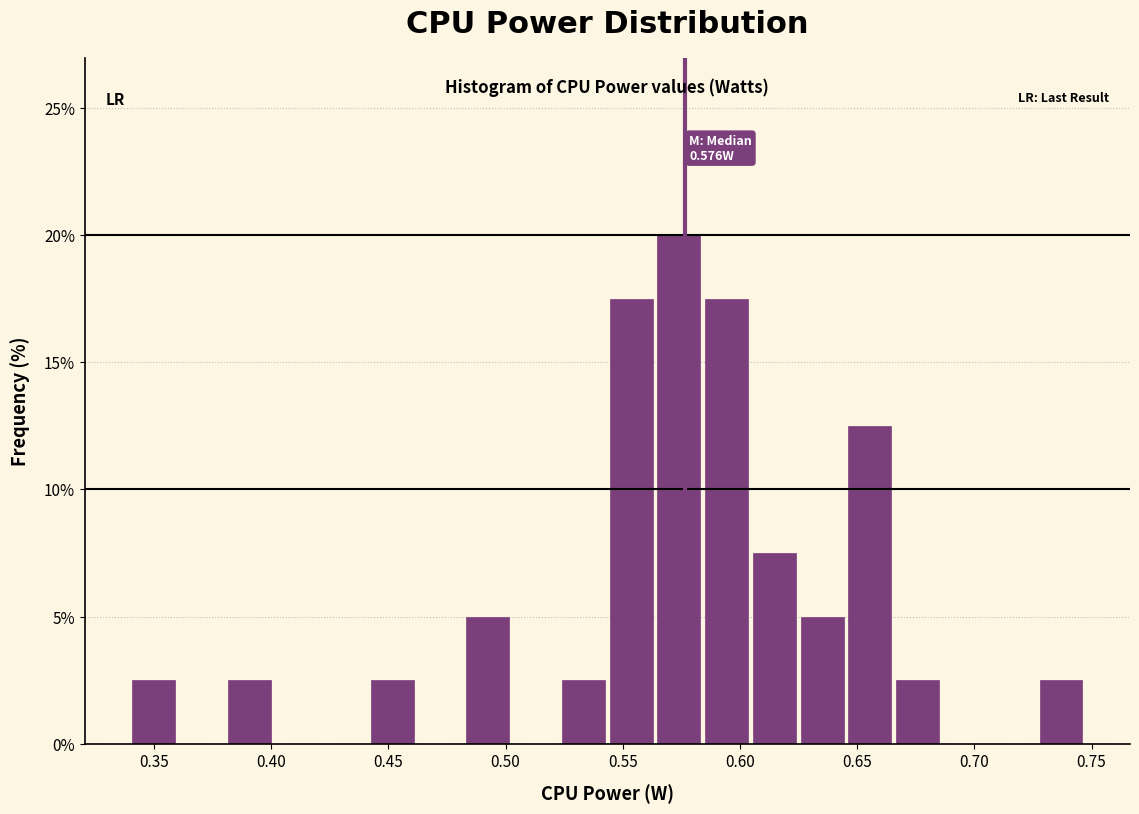

Which range on the x-axis has the tallest bar?

0.565 to 0.585